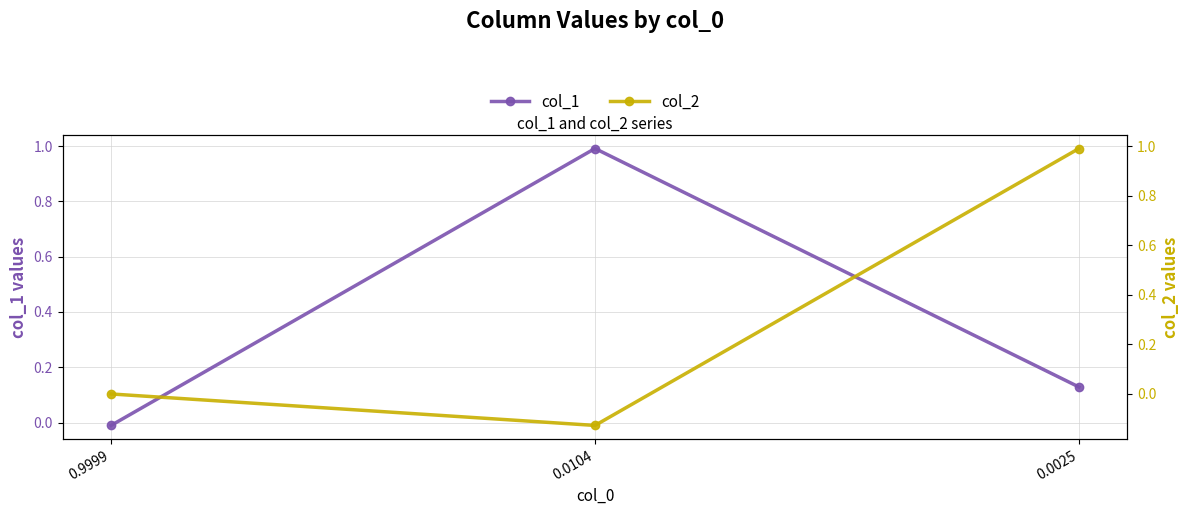

Where is col_1 nearest to the value 0?

0.9999